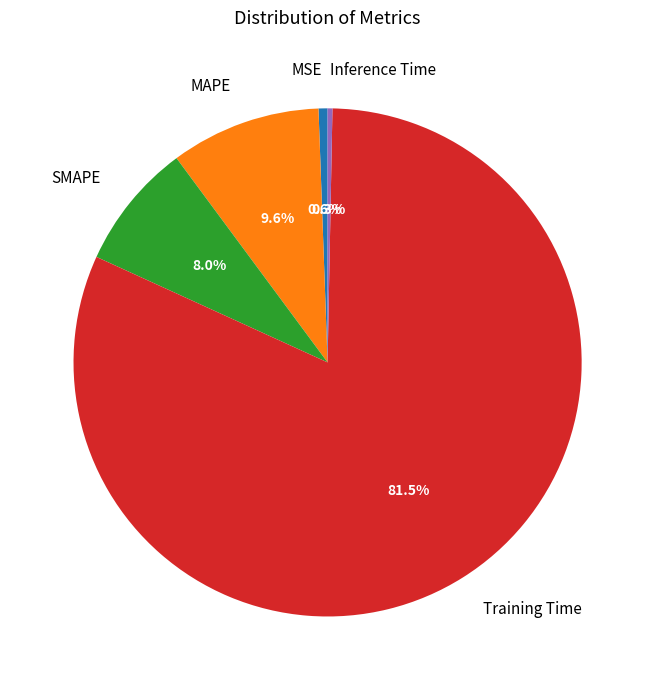

Does any single category account for the majority?

Yes